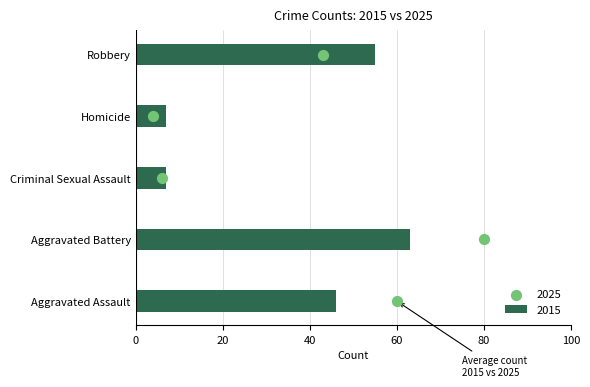

What is the ratio of the value at Homicide to the value at Aggravated Battery?

0.1